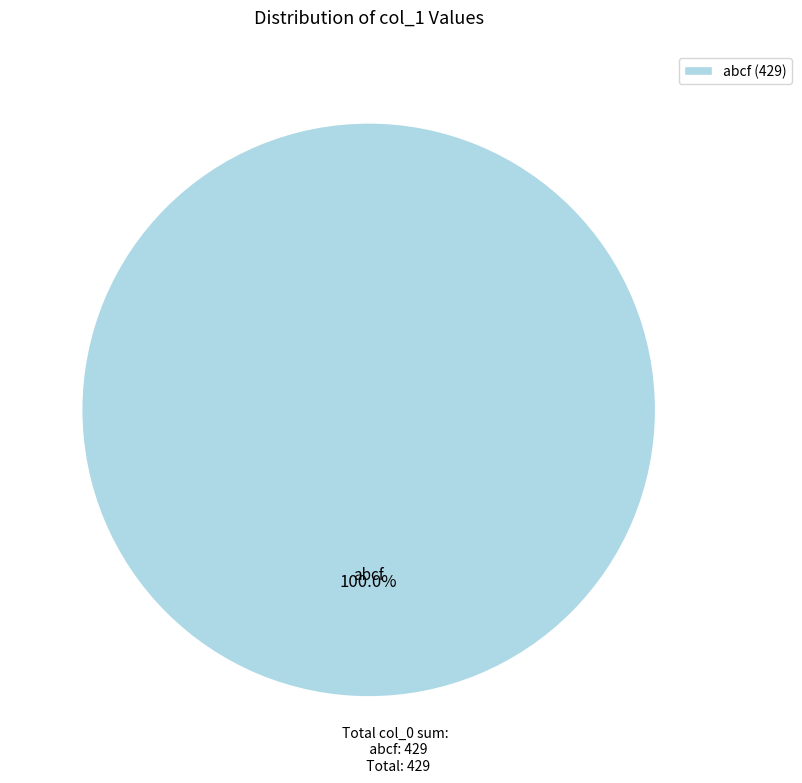

Rank the categories by value from highest to lowest.

abcf (429)